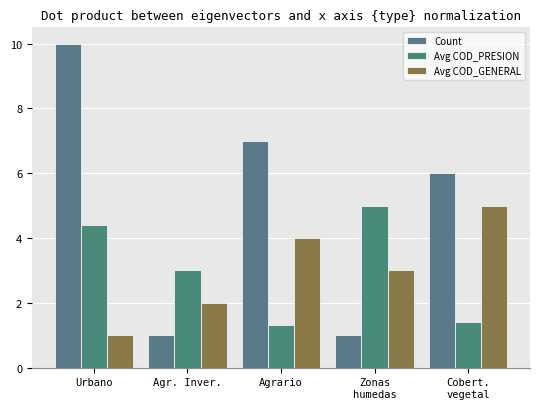

Reading left to right, list all the values displayed in this chart.

Count: Urbano=10.0	Agr. Inver.=1.0	Agrario=7.0	Zonas
humedas=1.0	Cobert.
vegetal=6.0
Avg COD_PRESION: Urbano=4.4	Agr. Inver.=3.0	Agrario=1.3	Zonas
humedas=5.0	Cobert.
vegetal=1.4
Avg COD_GENERAL: Urbano=1.0	Agr. Inver.=2.0	Agrario=4.0	Zonas
humedas=3.0	Cobert.
vegetal=5.0